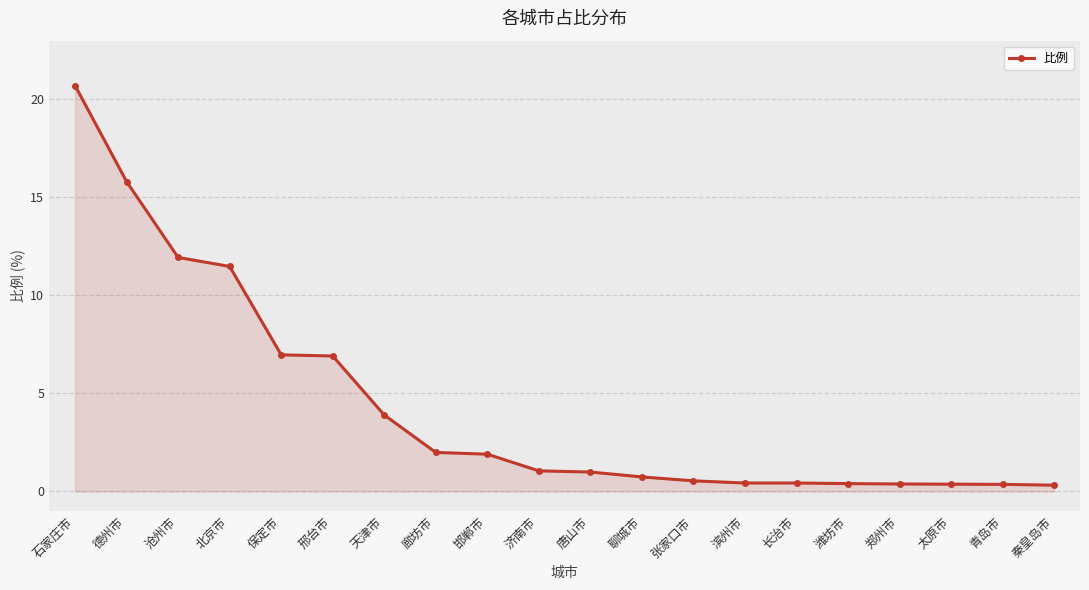

At which label does the data first exceed 1?

石家庄市